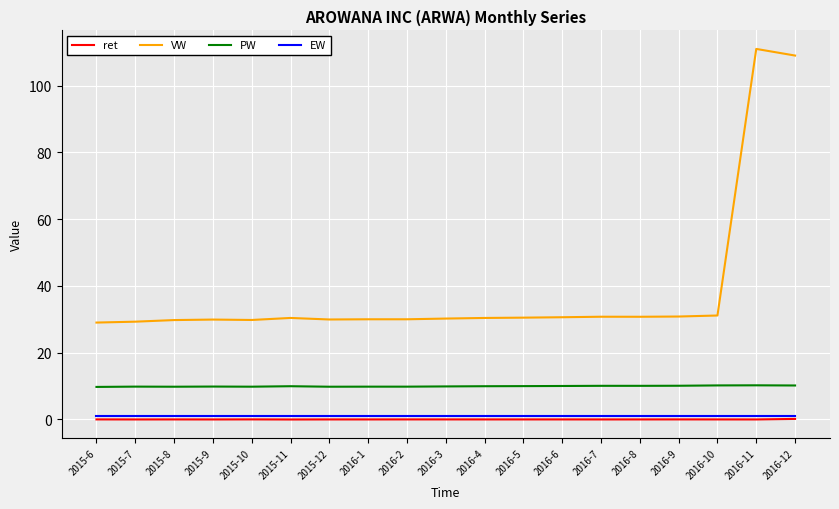

True or false: PW and EW intersect in this chart.

False